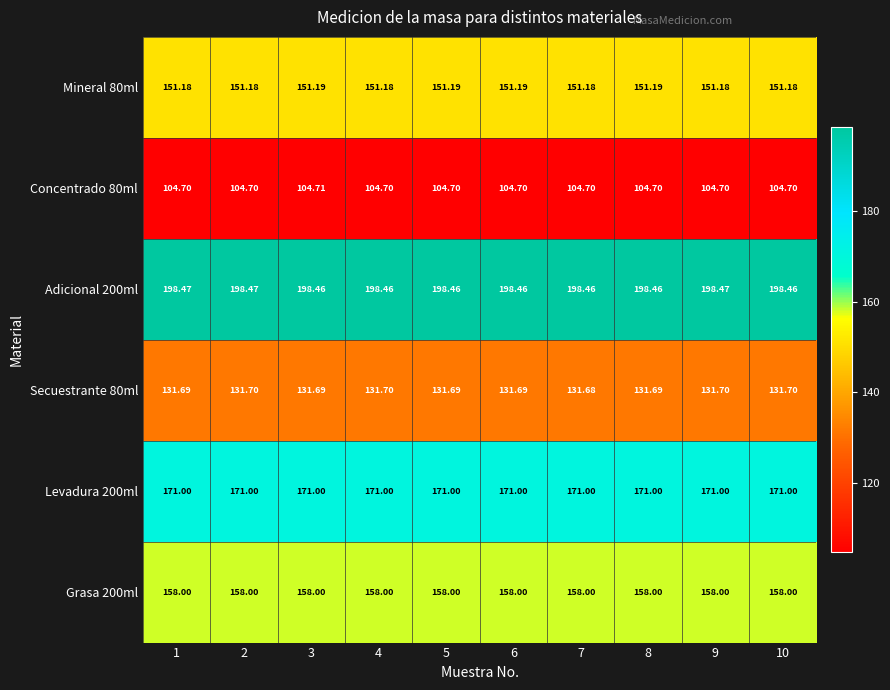

Is the value of Secuestrante 80ml at 5 greater than the value of Mineral 80ml at 9?

No